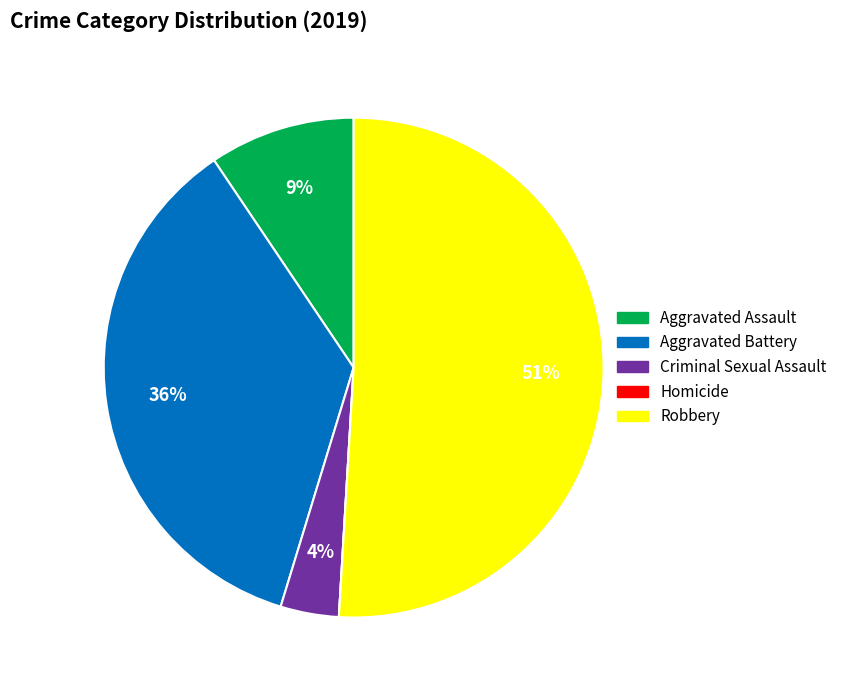

Which category has the biggest portion of the pie?

Robbery